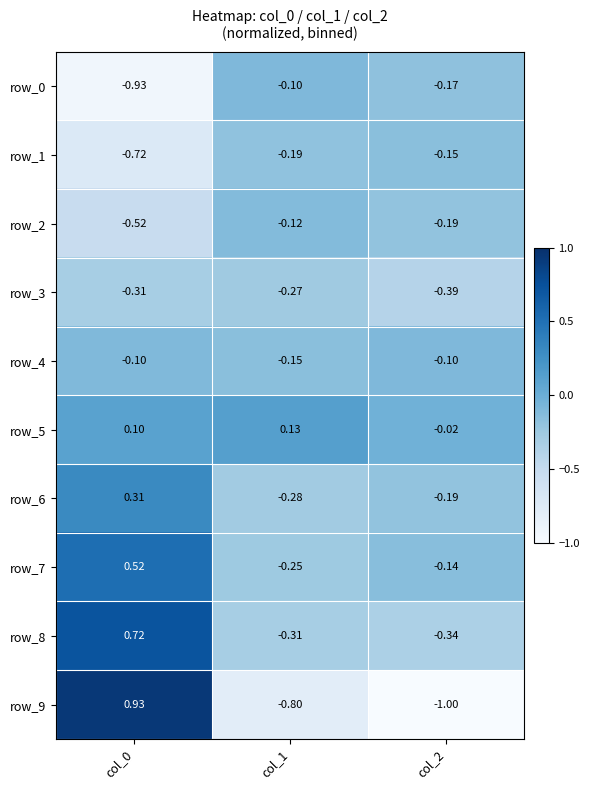

Is the value of row_9 at col_1 greater than the value of row_6 at col_0?

No